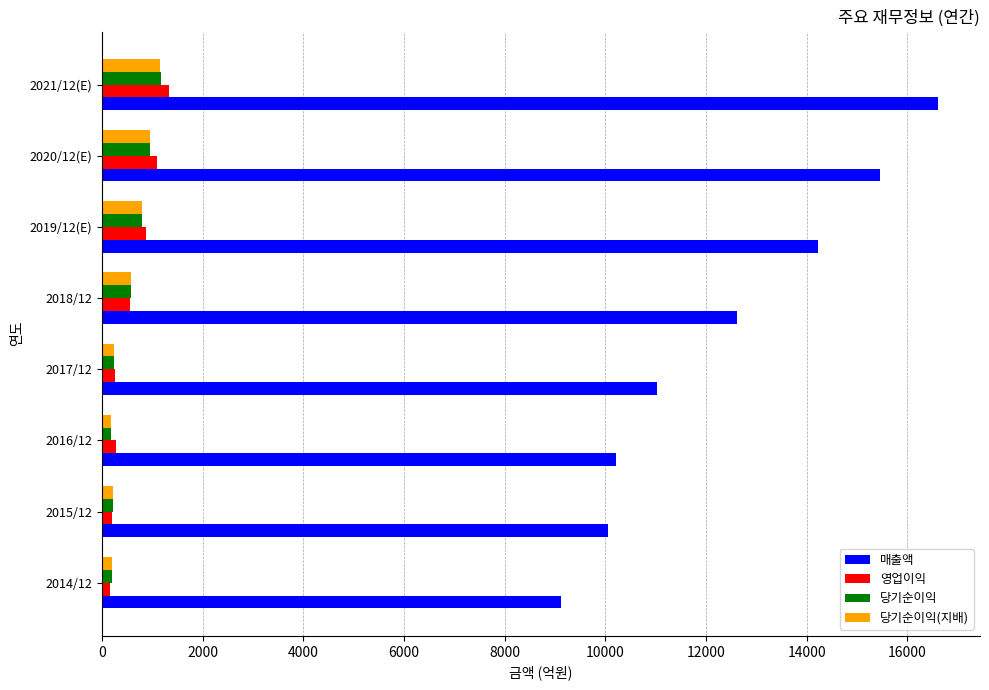

Where is 매출액 nearest to the value 12866?

2018/12